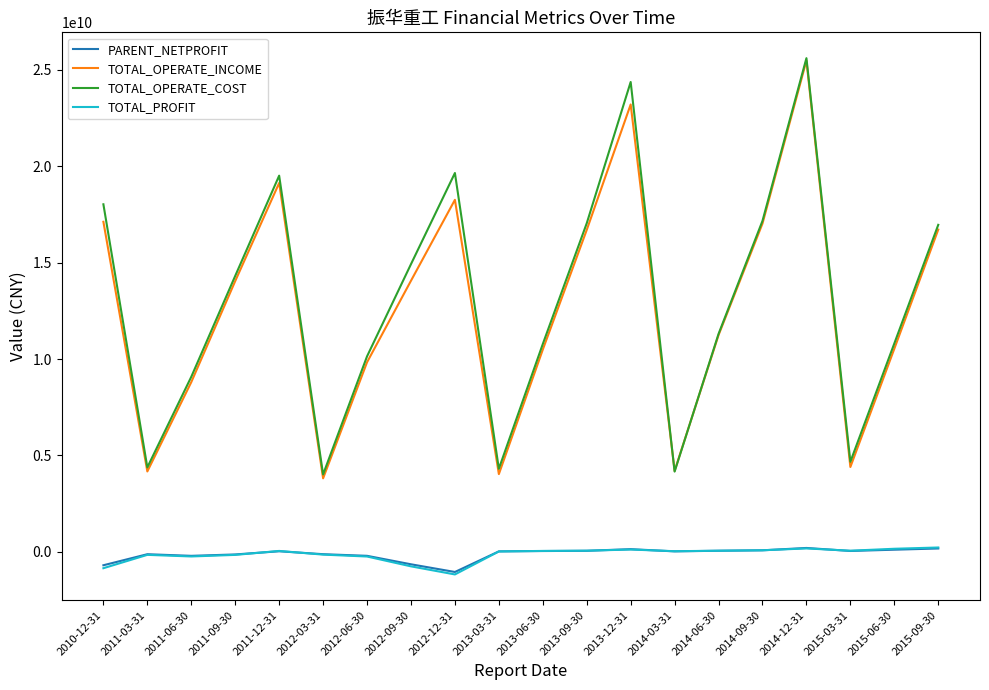

Is the value of TOTAL_OPERATE_COST at 2014-06-30 greater than the value of TOTAL_OPERATE_INCOME at 2012-06-30?

Yes